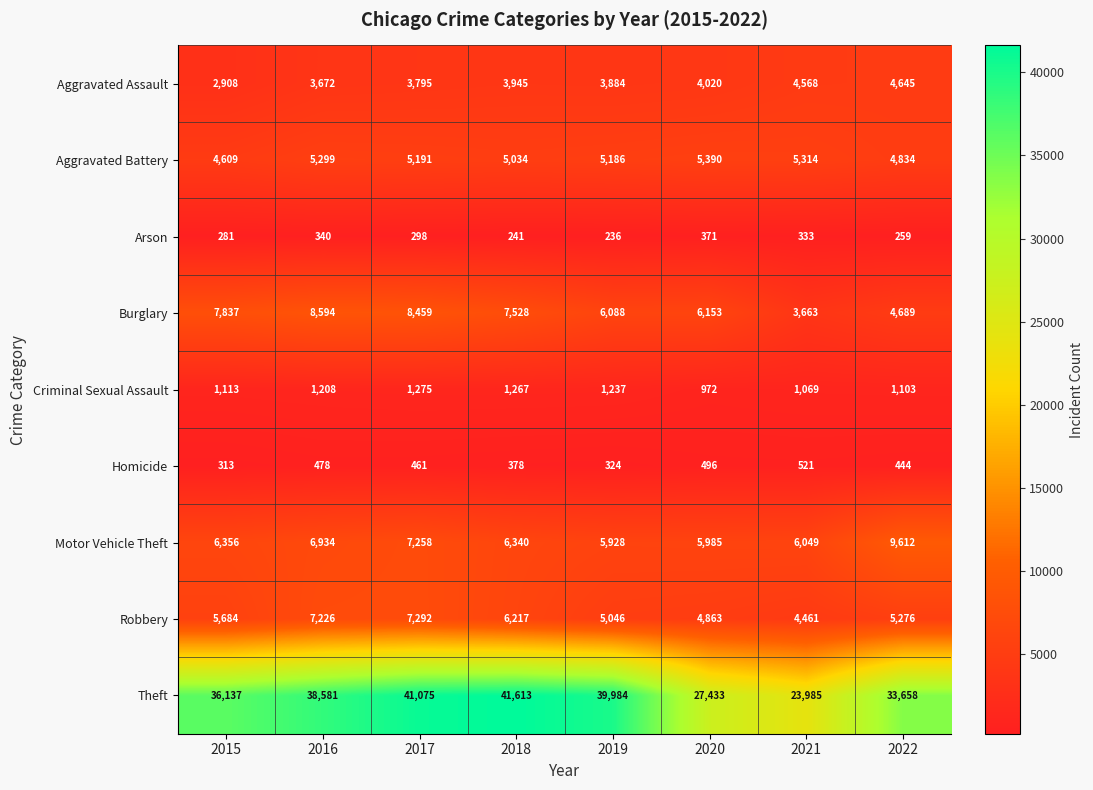

The value of Burglary at 2017 is 8459. True or false?

True